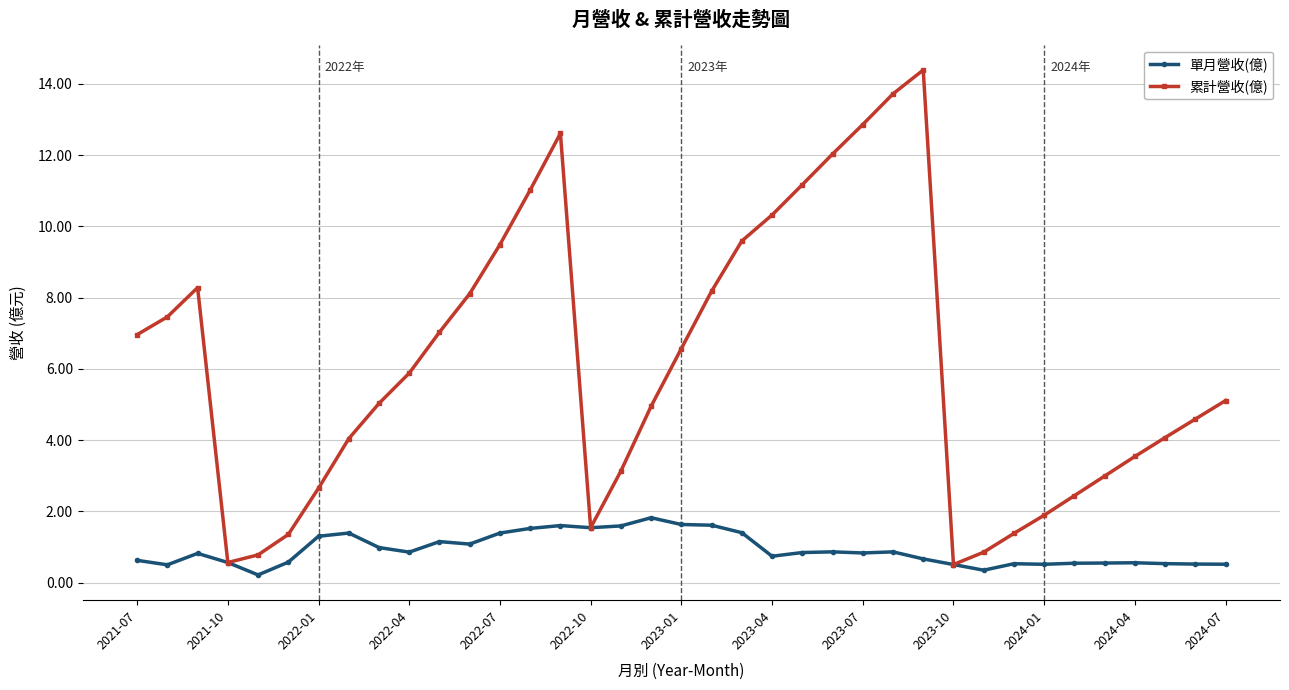

In 累計營收(億), how many points are lower than both neighbors (excluding endpoints)?

3